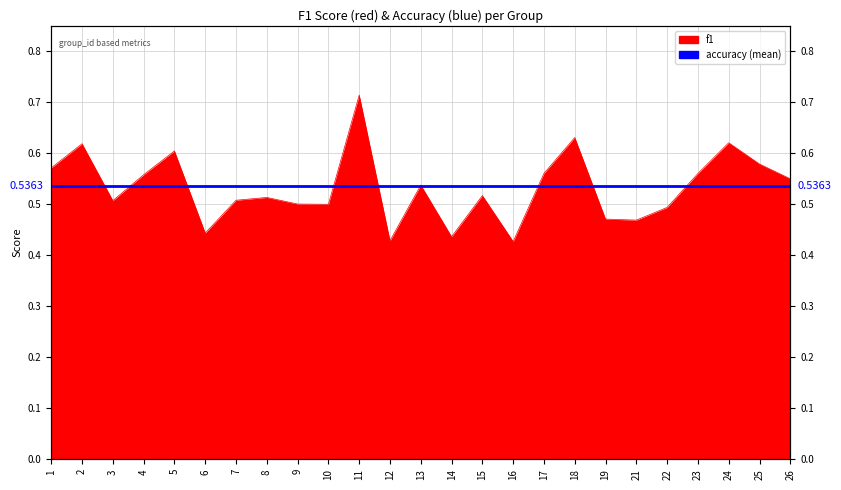

Between 19 and 12, which is larger?

19